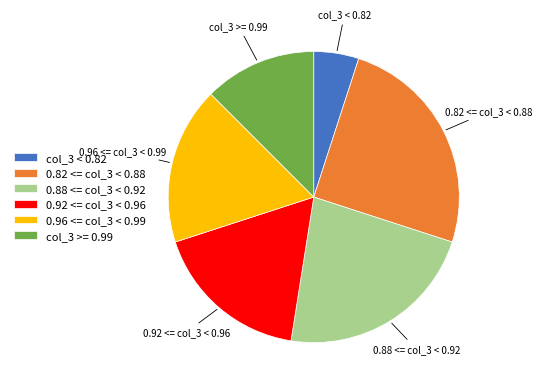

Is it true that 0.92 <= col_3 < 0.96 is 18% of the pie?

True